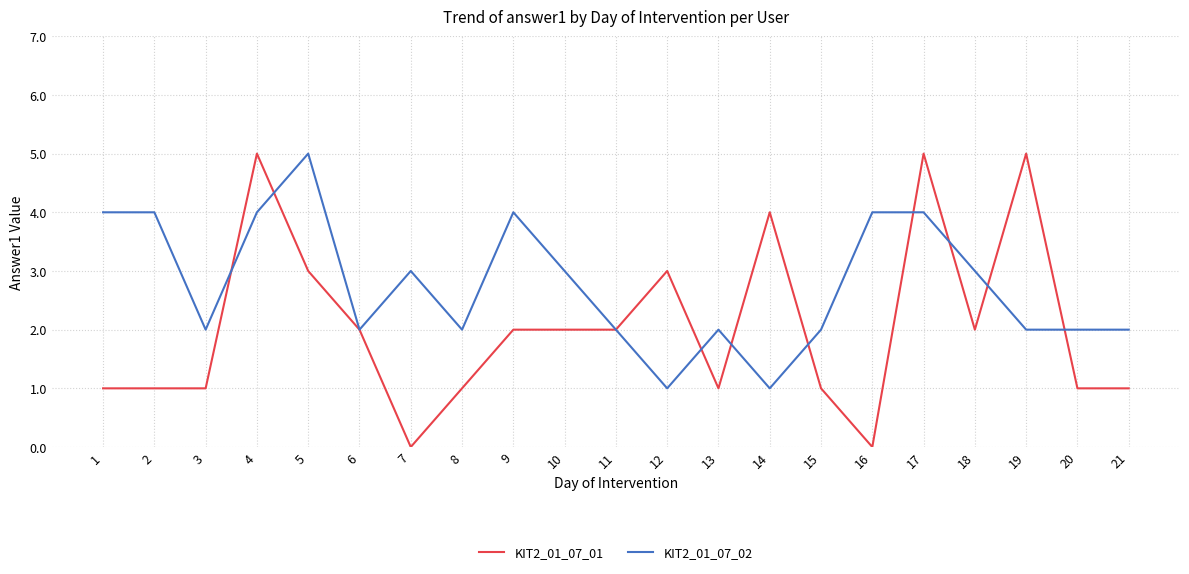

Which series has the largest total across all categories?

KIT2_01_07_02